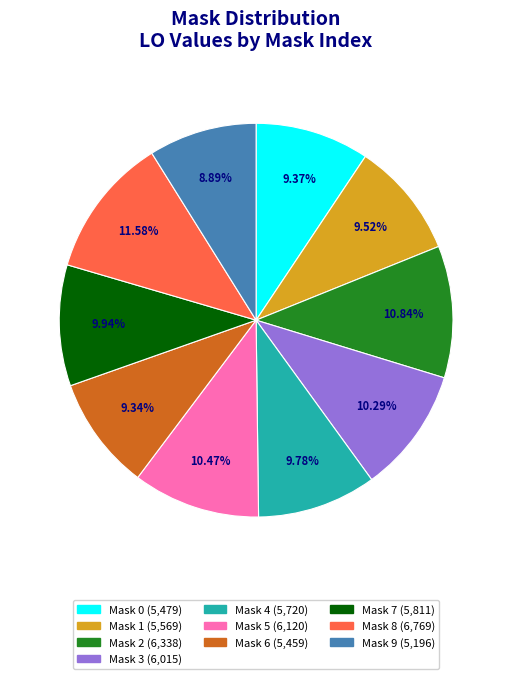

Count the number of slices in the pie.

10